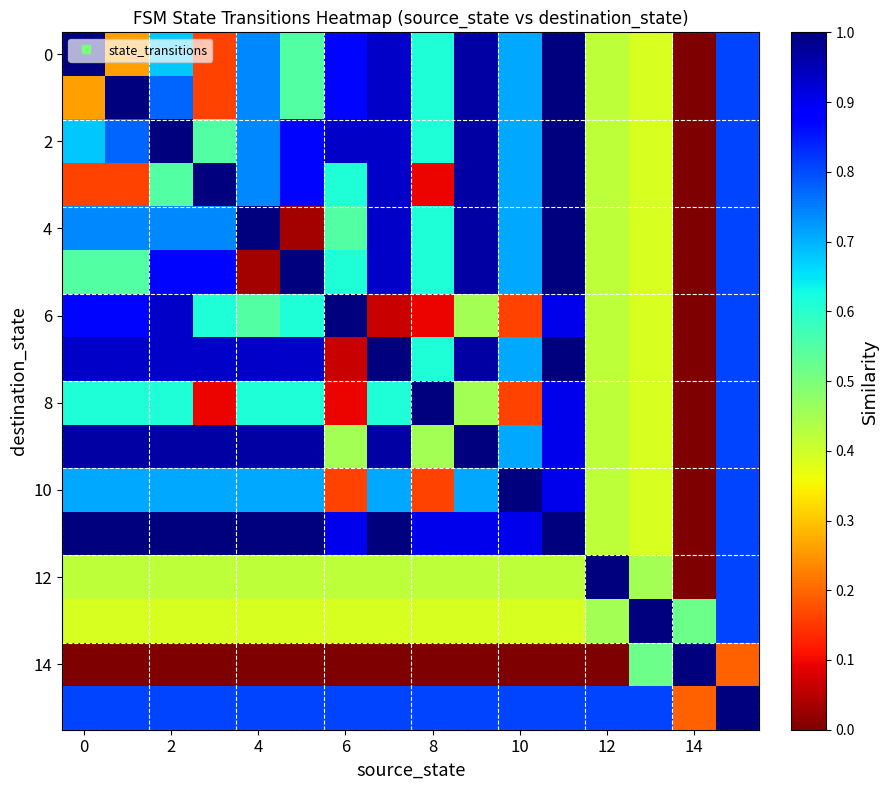

Which label corresponds to the smallest value in the chart?

14